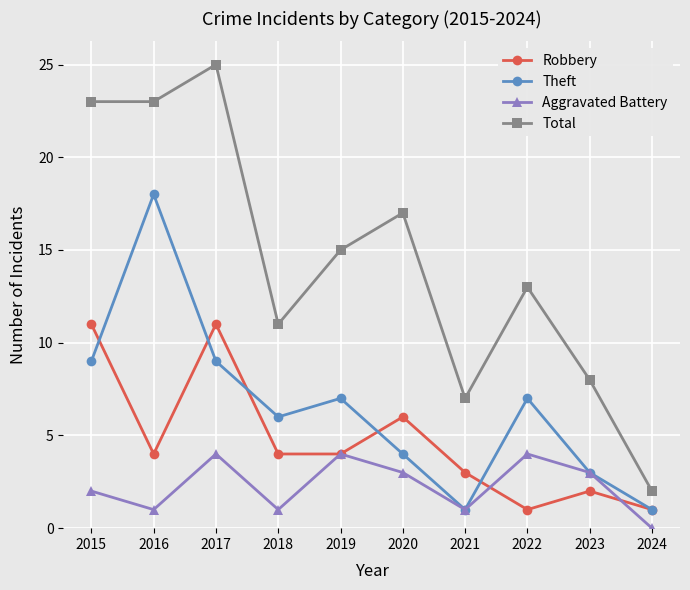

Which series has the largest total across all categories?

Total